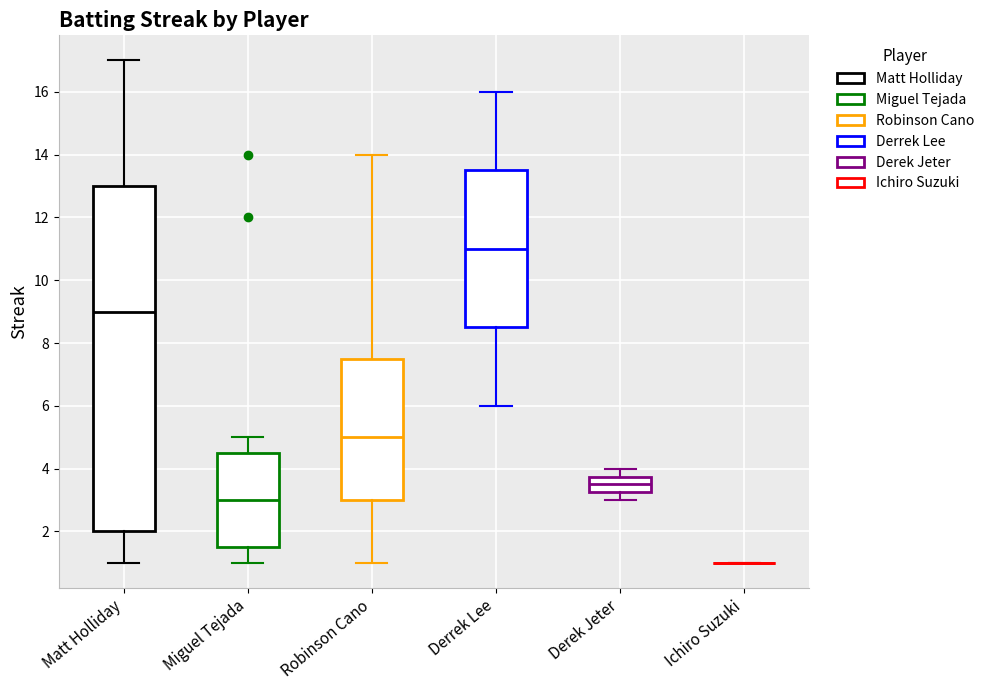

Which box is the tallest, from its lower edge to its upper edge?

Matt Holliday